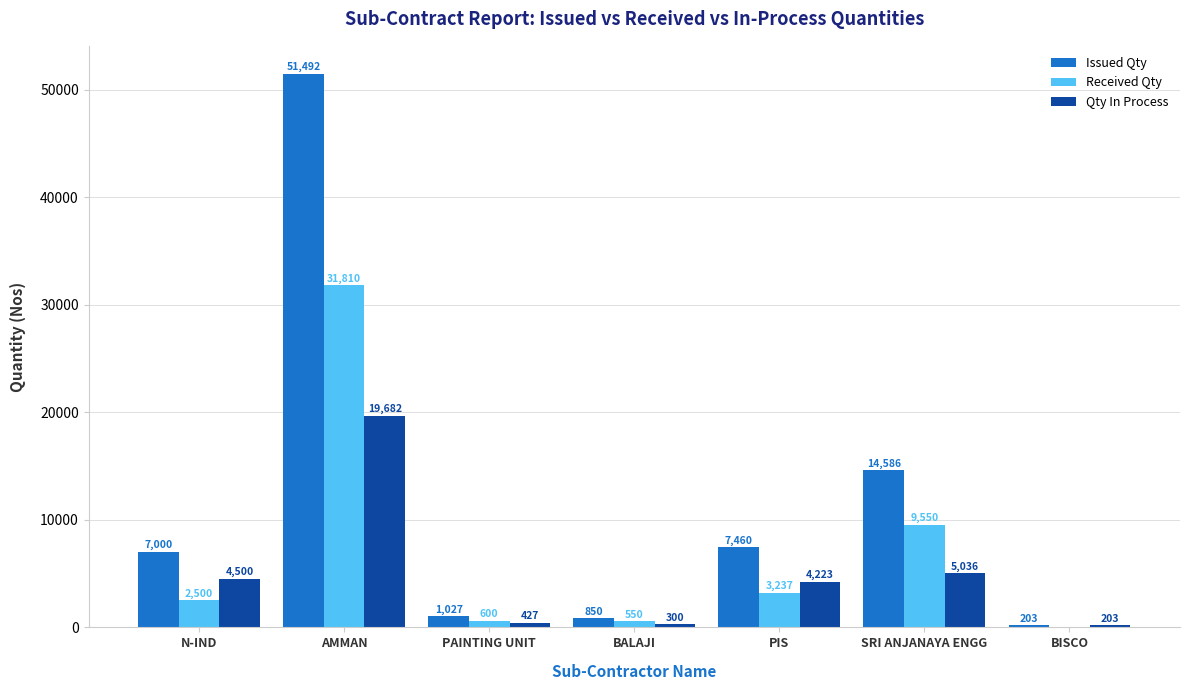

Is it true that Qty In Process equals 19682 at AMMAN?

True